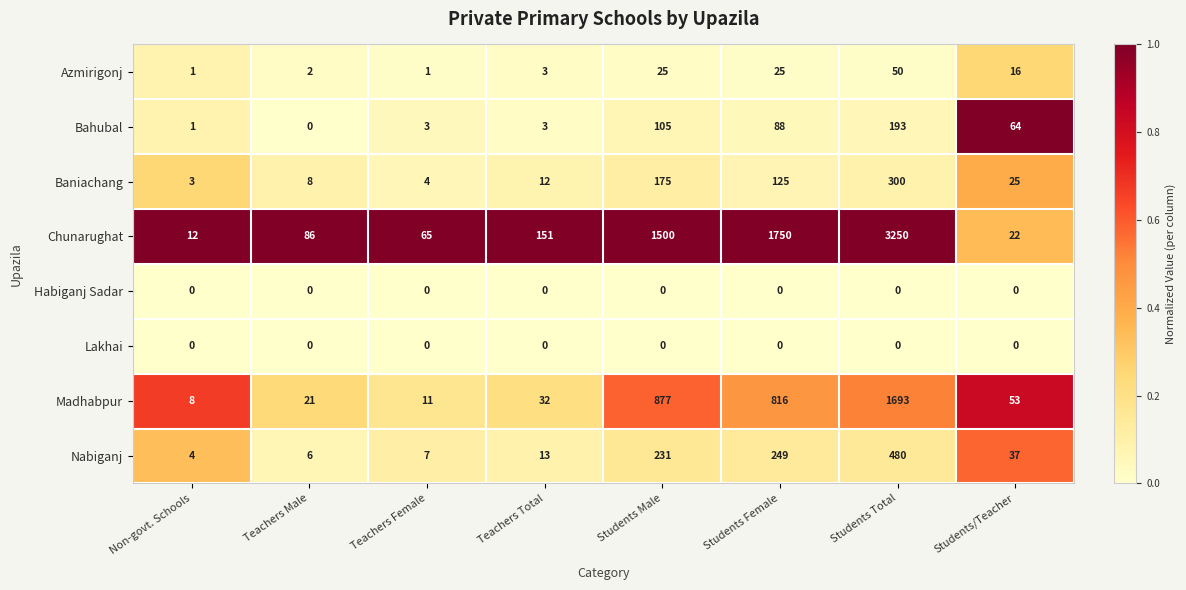

The value of Baniachang at Teachers Total is 12. True or false?

True